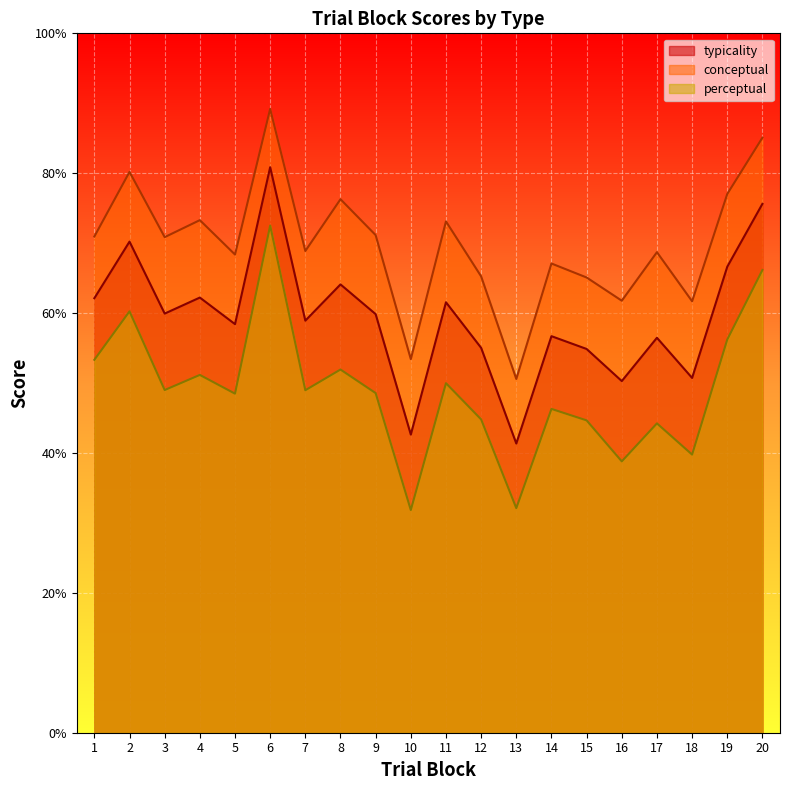

In perceptual, how many points are higher than both neighbors (excluding endpoints)?

7